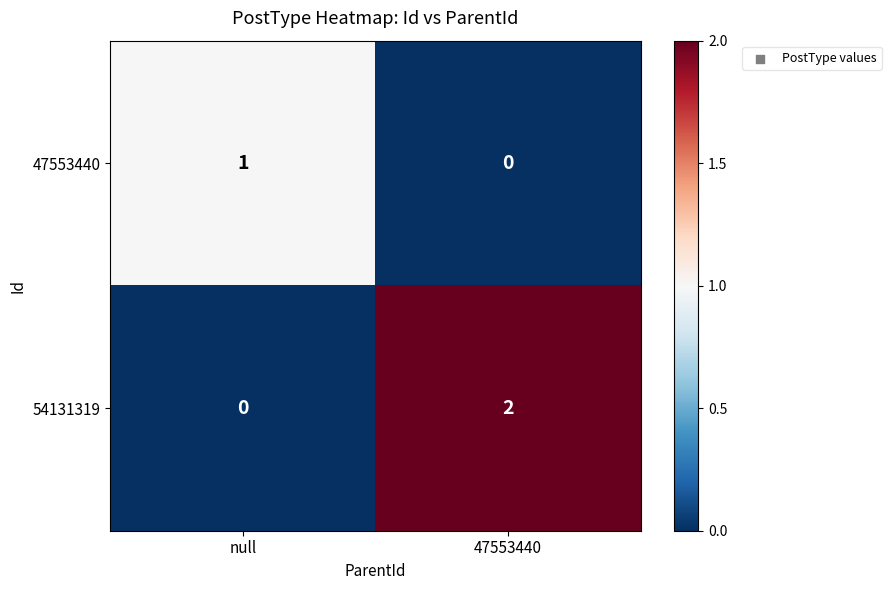

Which series has the widest spread of values?

54131319